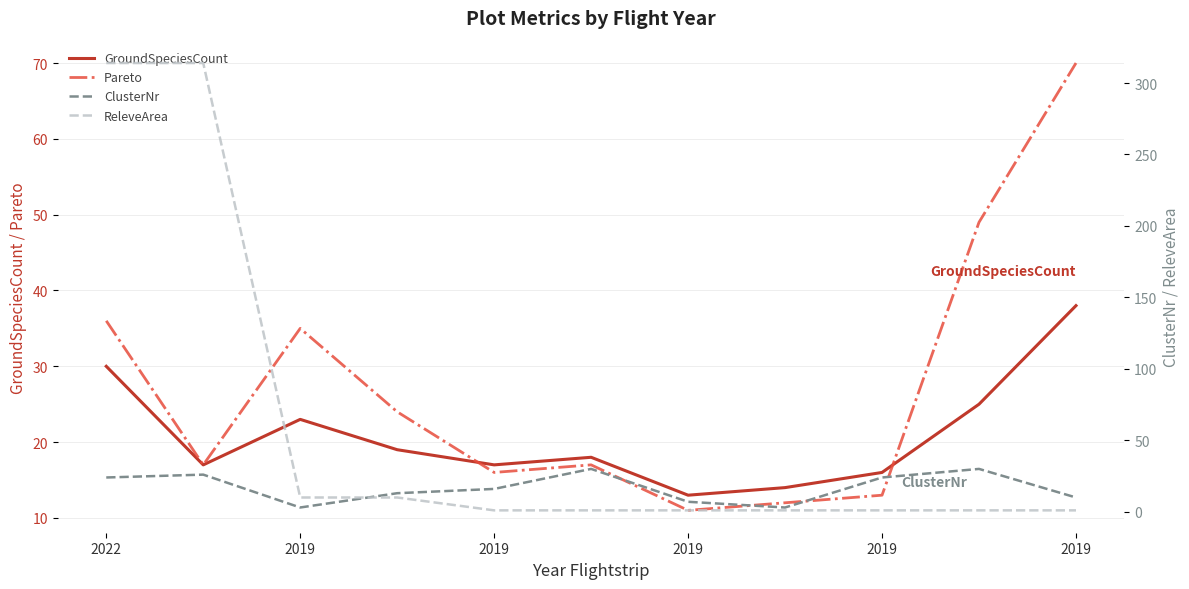

At 2019, list the series in order from largest to smallest.

ReleveArea, ClusterNr, GroundSpeciesCount, Pareto